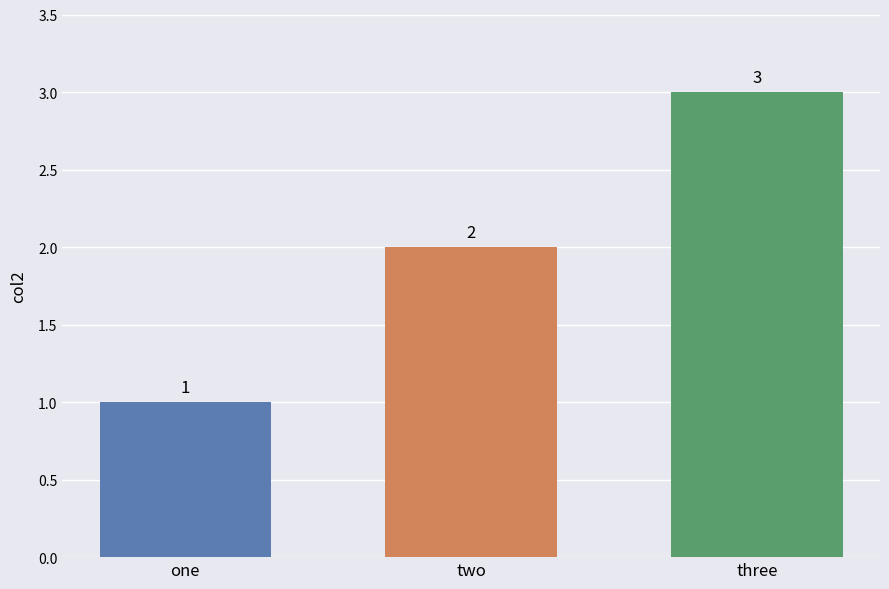

At which category does the chart reach its minimum across all series?

one